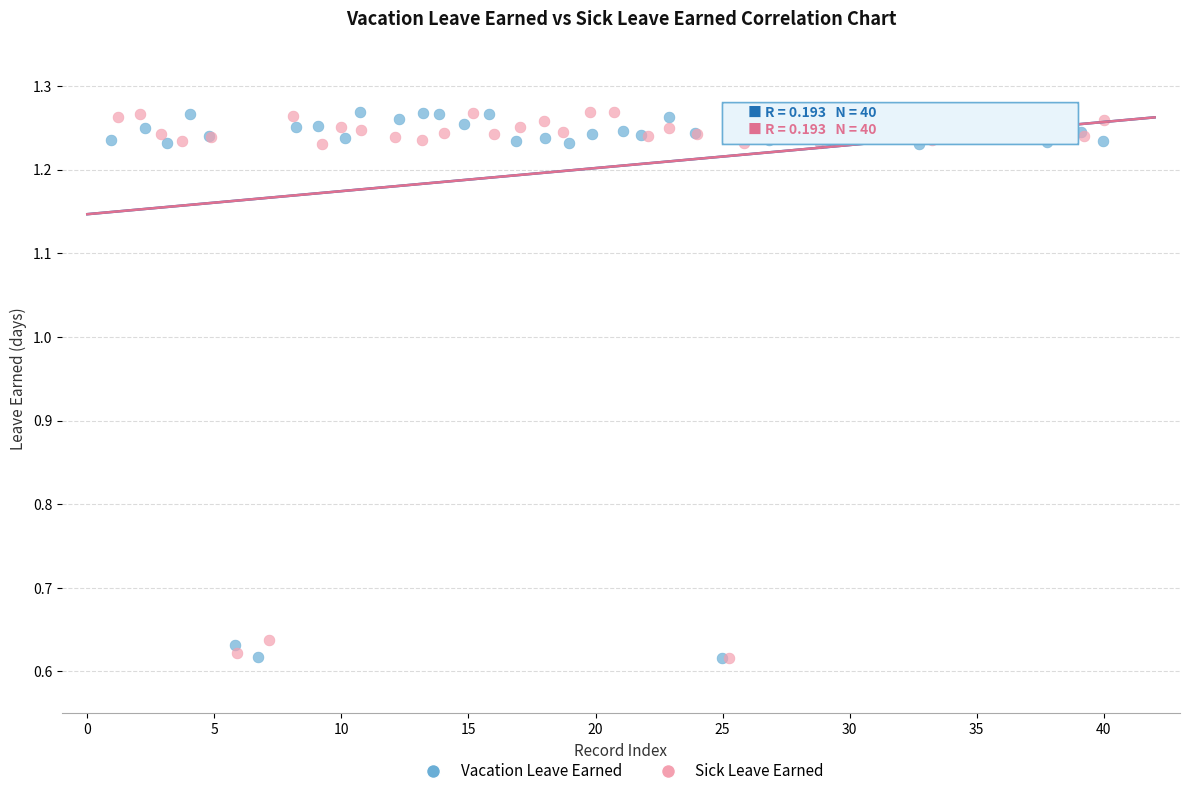

What are all the series names shown in the legend?

Vacation Leave Earned, Sick Leave Earned